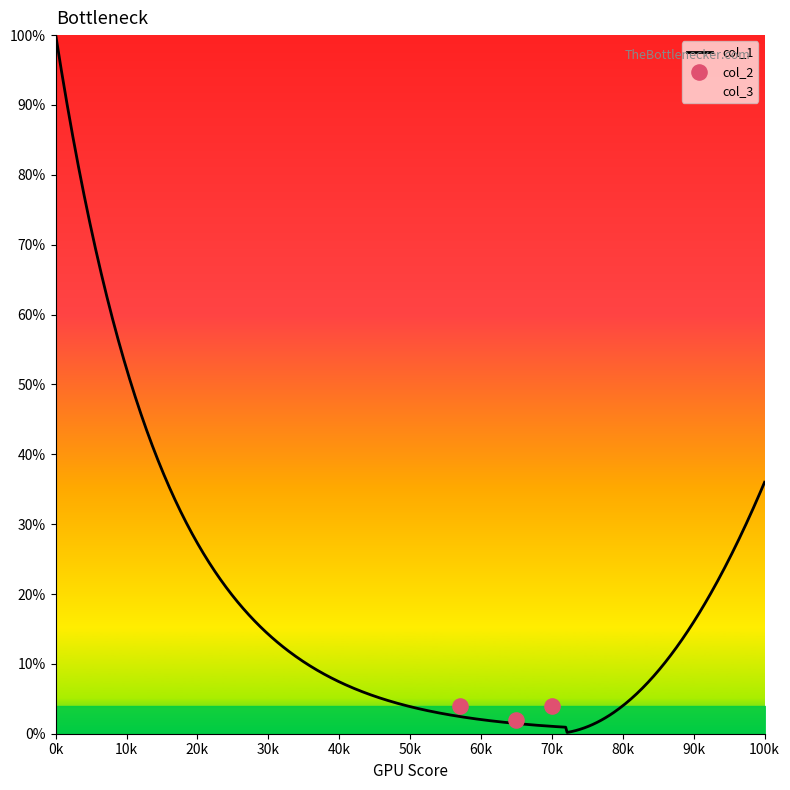

At how many categories does at least one series exceed 4?

20